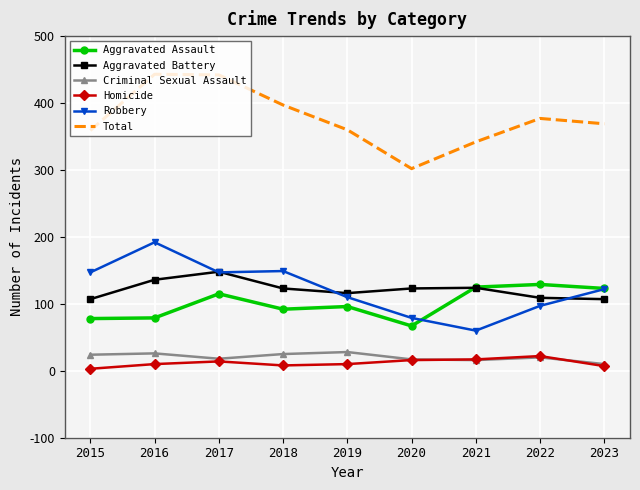

Which series has the largest total across all categories?

Total